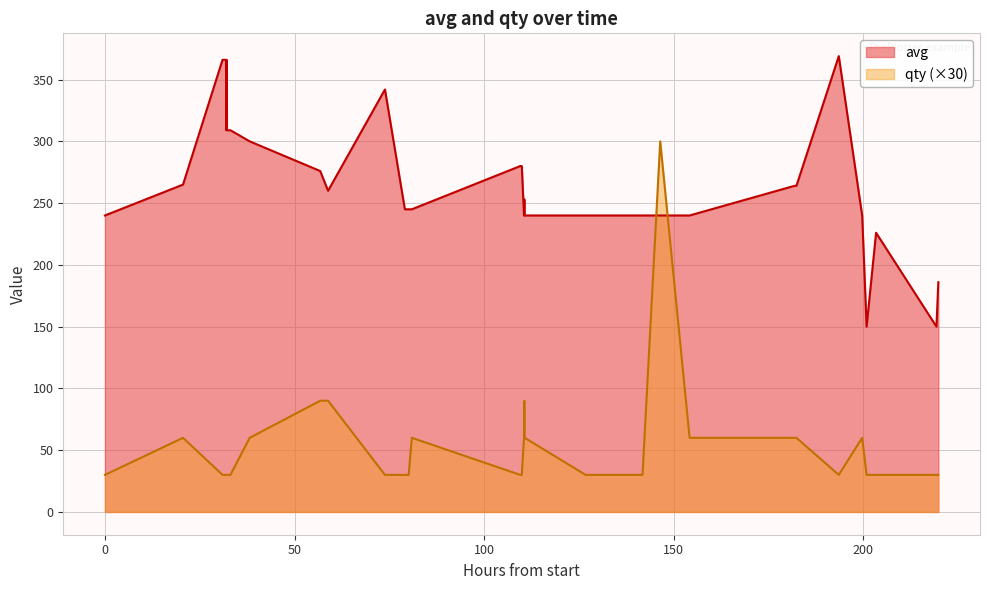

Rank the series at 15 from highest to lowest value.

avg, qty